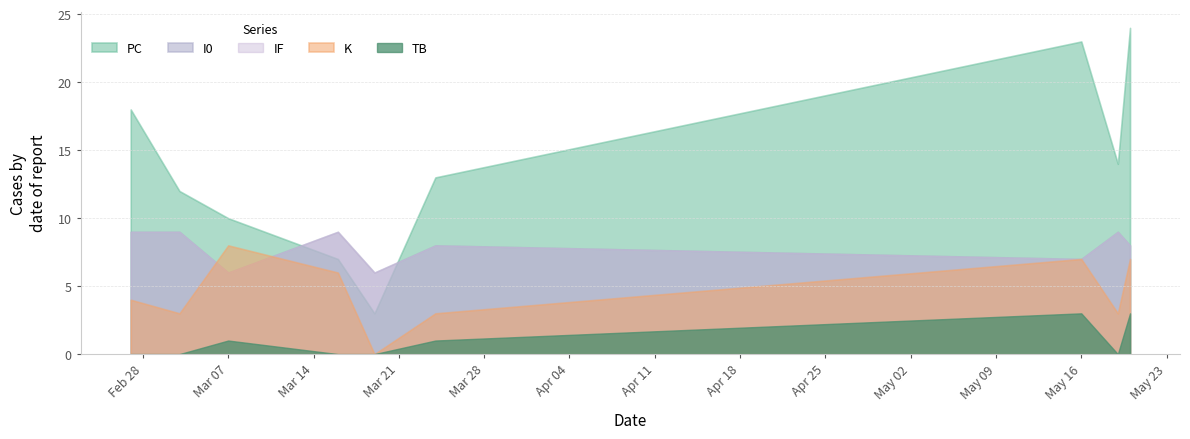

Which has a higher value, 2023-03-07 or 2023-03-03?

2023-03-03